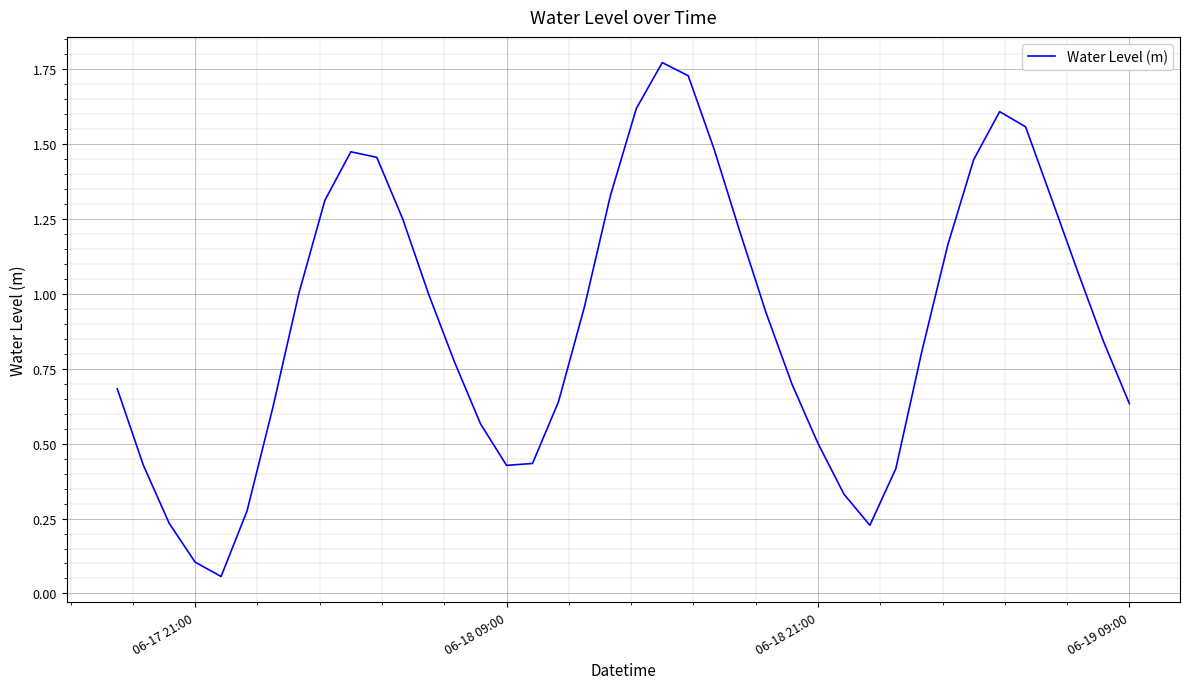

True or false: the data shows 0.5 at 06-18 21:00.

True